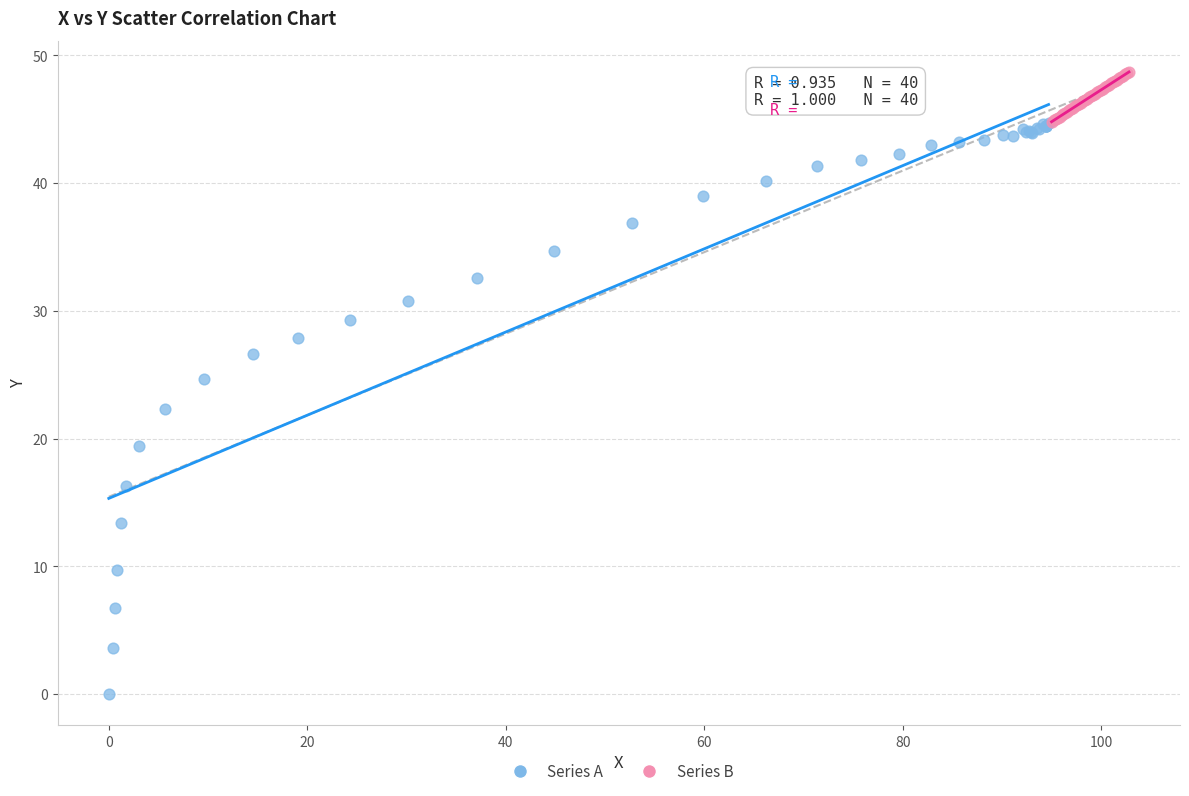

Which series contains the lowest Y value?

Series A